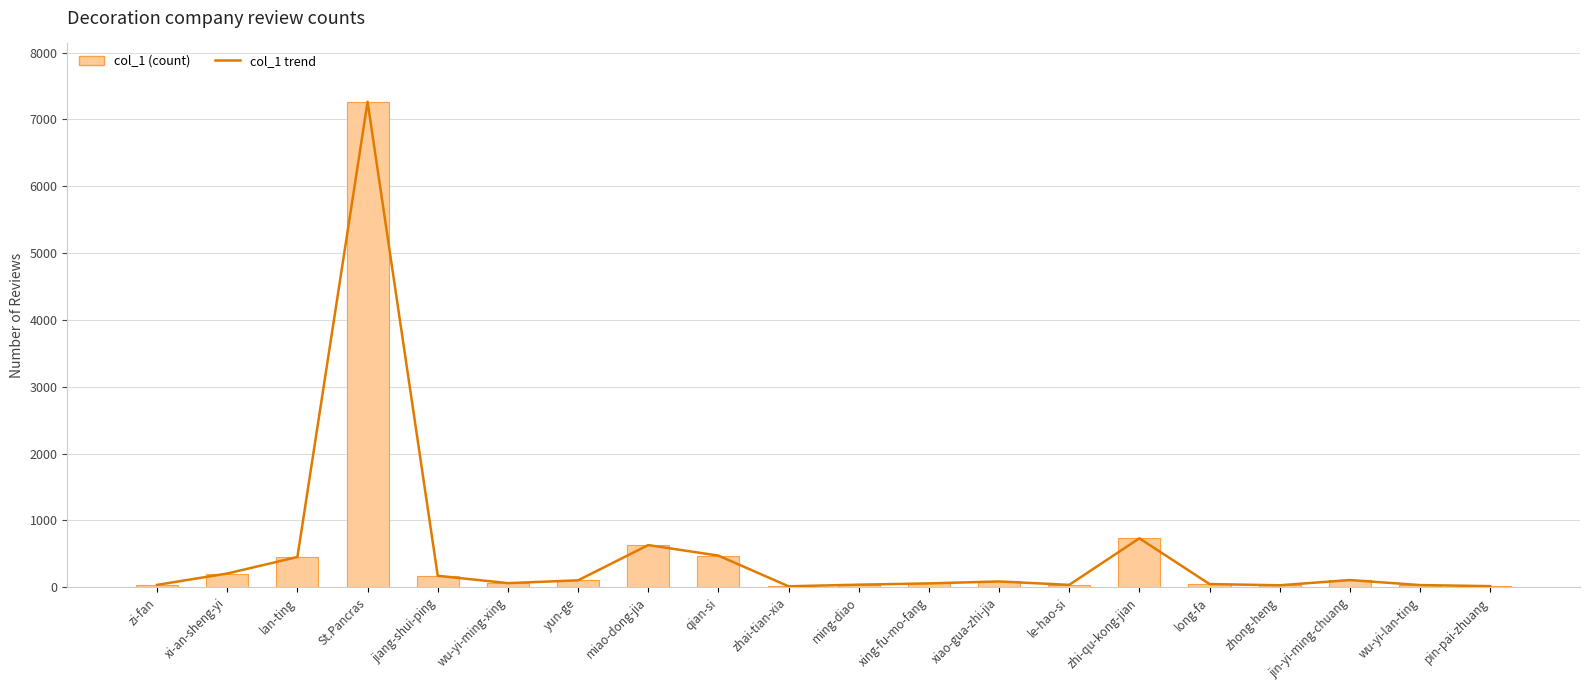

Are the bars grouped side by side (vs. stacked)?

Yes